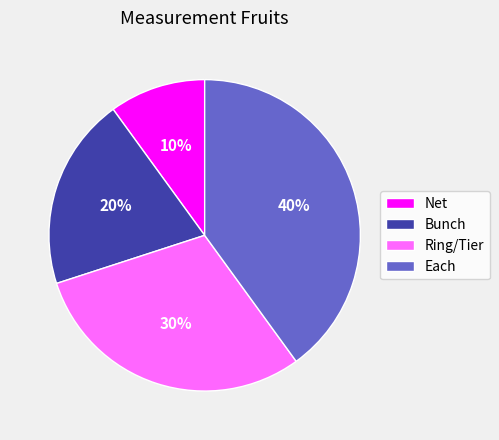

How many slices are in this pie chart?

4